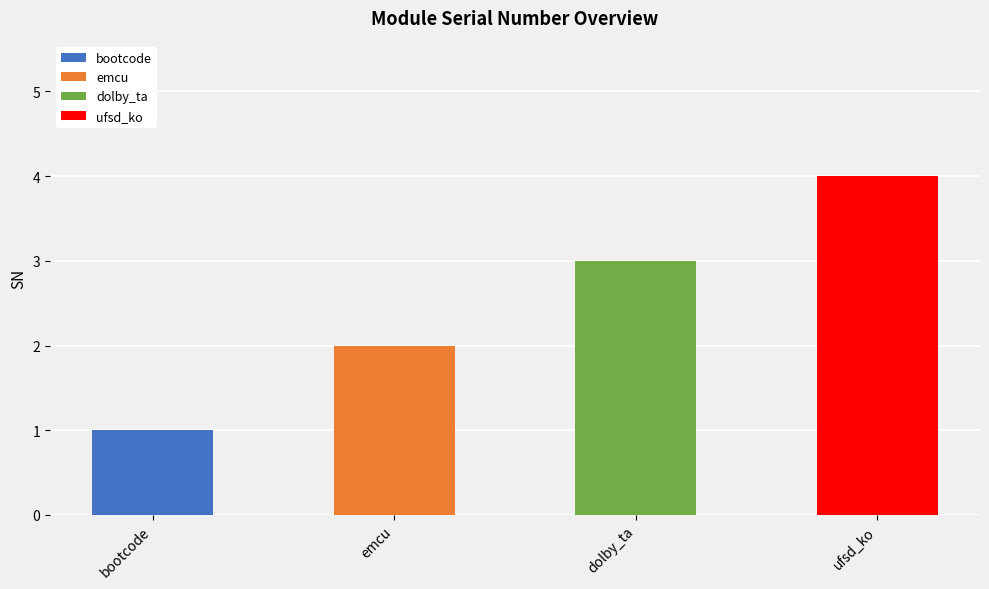

Which category has the lowest value across all series?

bootcode